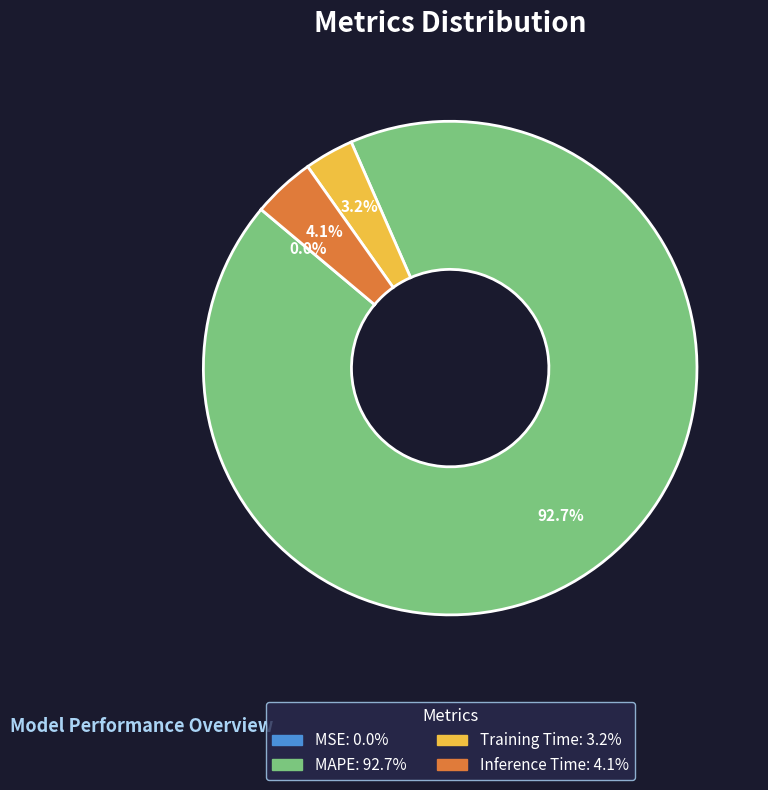

To the nearest percent, what is the difference between the largest and smallest slice percentages?

93%